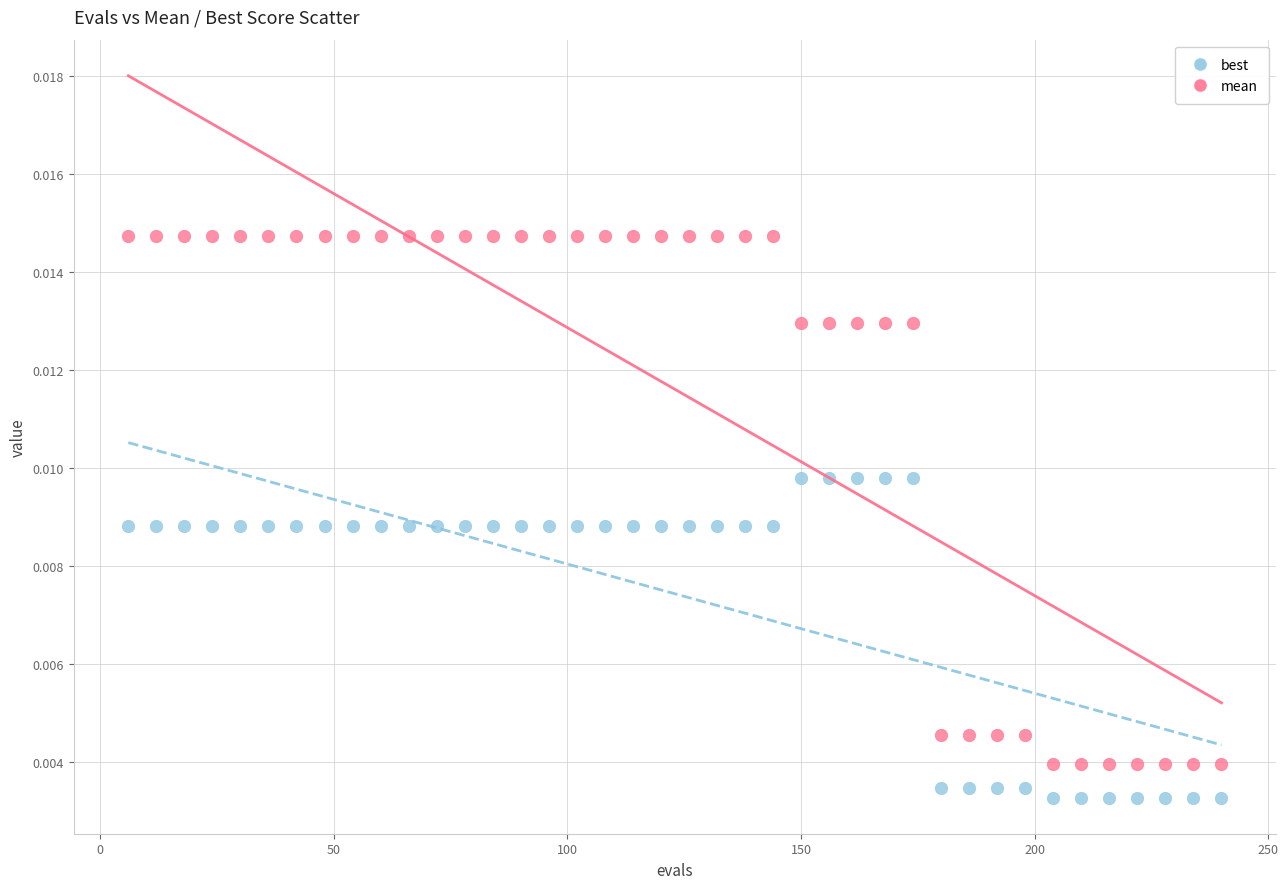

What is the X range (max minus min) for the scatter plot?

234.0